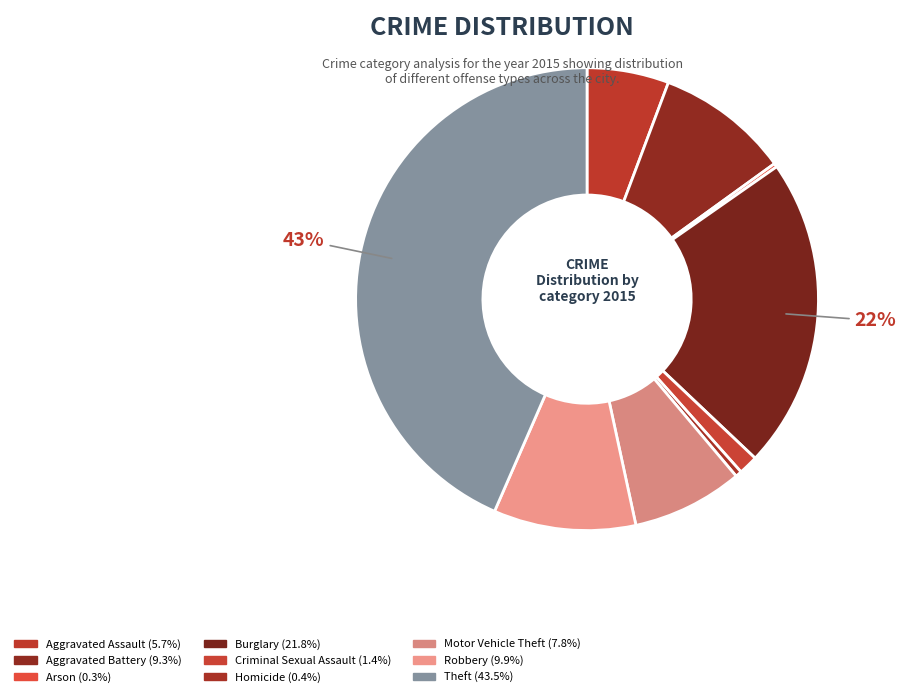

Does Aggravated Battery account for over 50% of the chart?

No